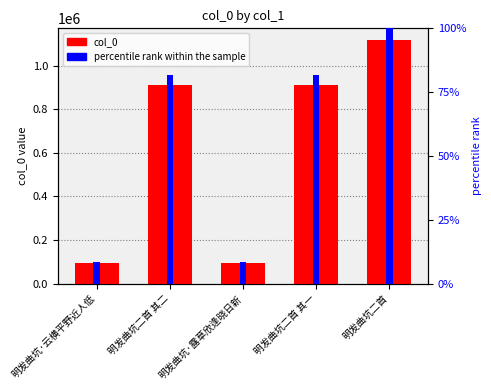

Rank the series by their maximum value, from highest to lowest.

col_0, percentile rank within the sample